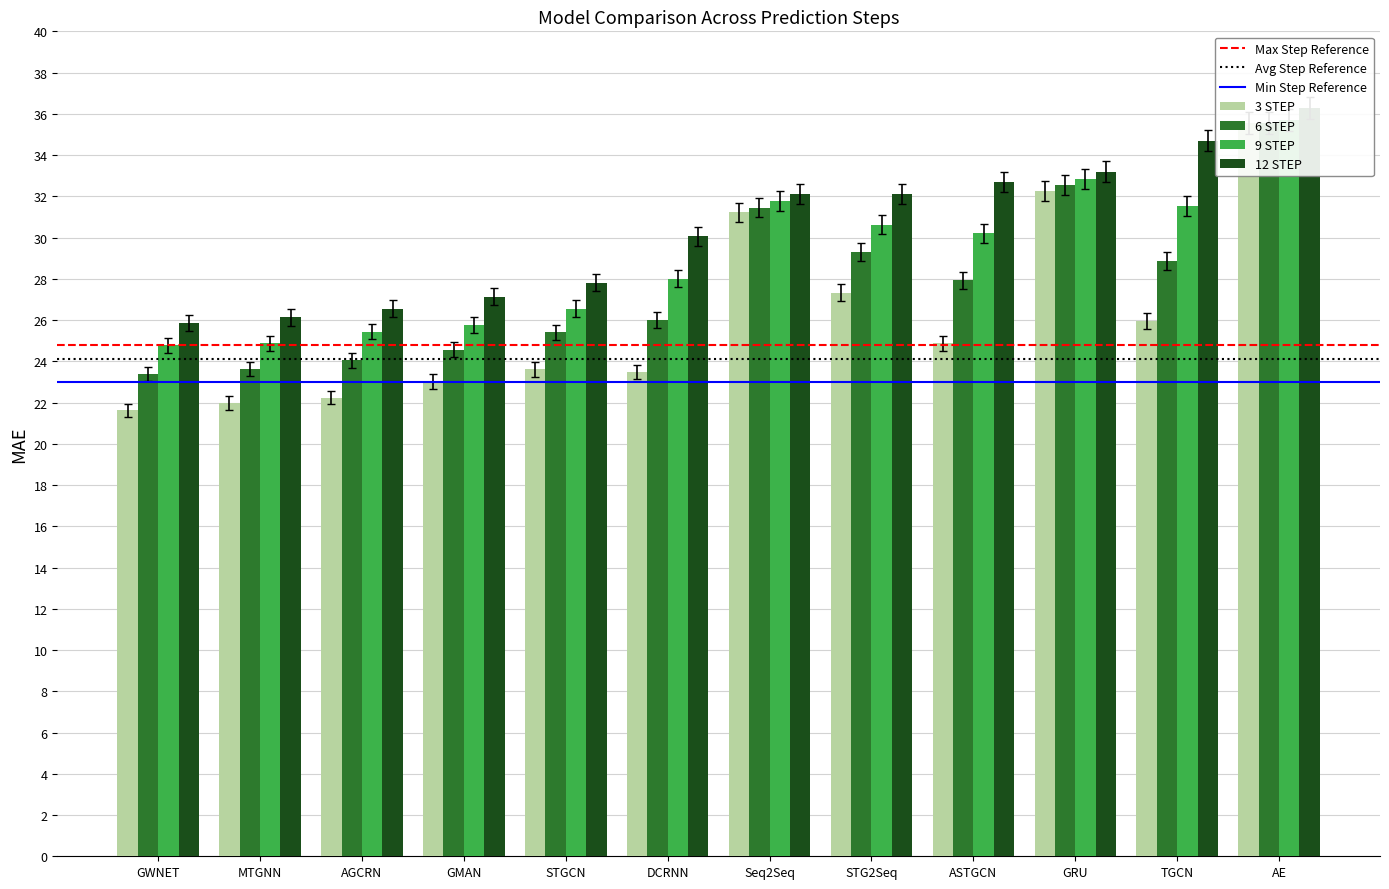

Which category has the highest value across all series?

AE